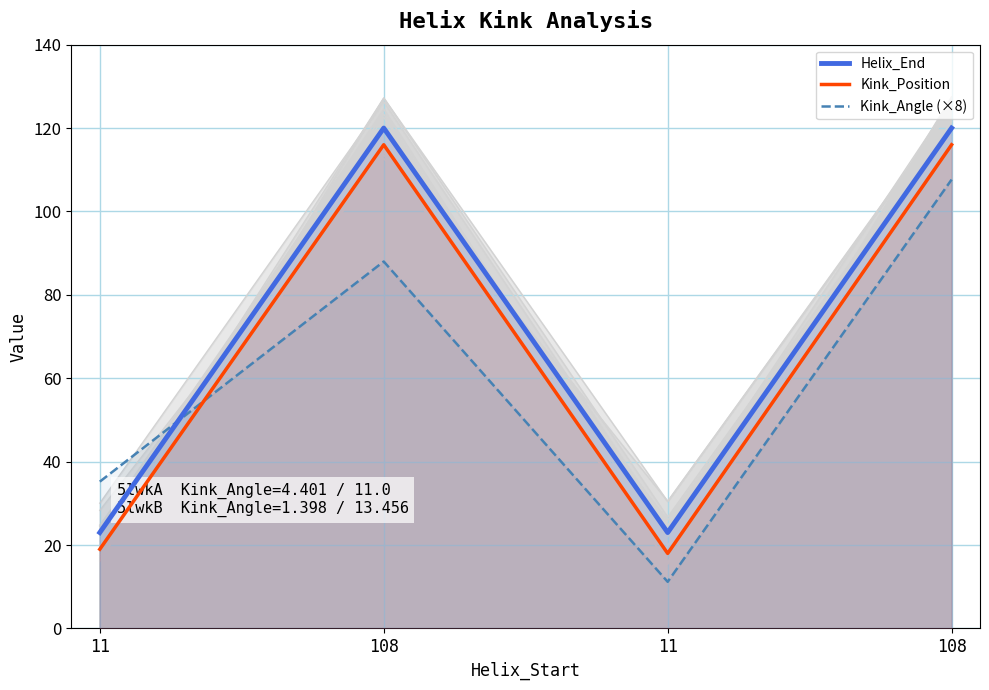

Reading left to right, extract all data points from this chart.

Helix_End: 11=23.0	108=120.0	11=23.0	108=120.0
Kink_Position: 11=19.0	108=116.0	11=18.0	108=116.0
Kink_Angle (×8): 11=35.2	108=88.0	11=11.2	108=107.6